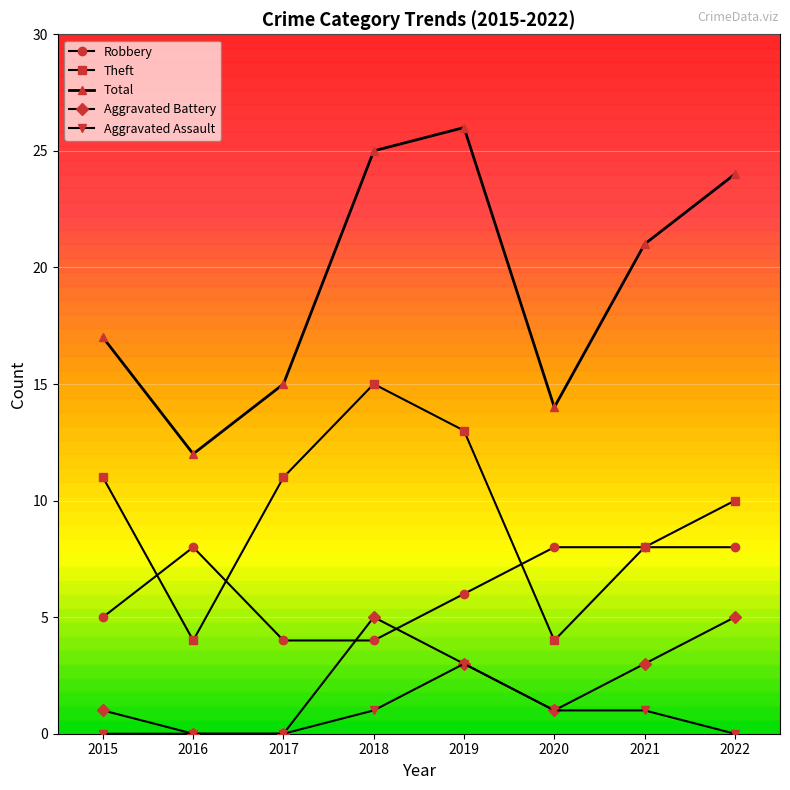

True or false: Robbery and Total intersect in this chart.

False